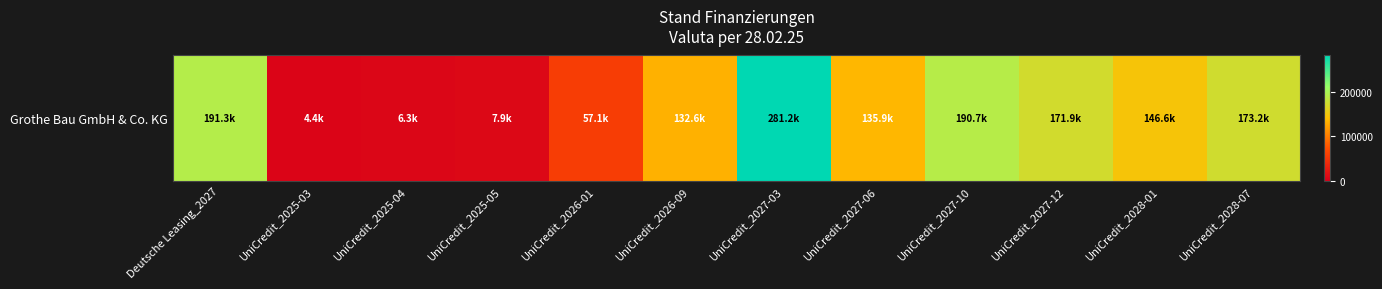

What is the smallest value displayed?

4422.1